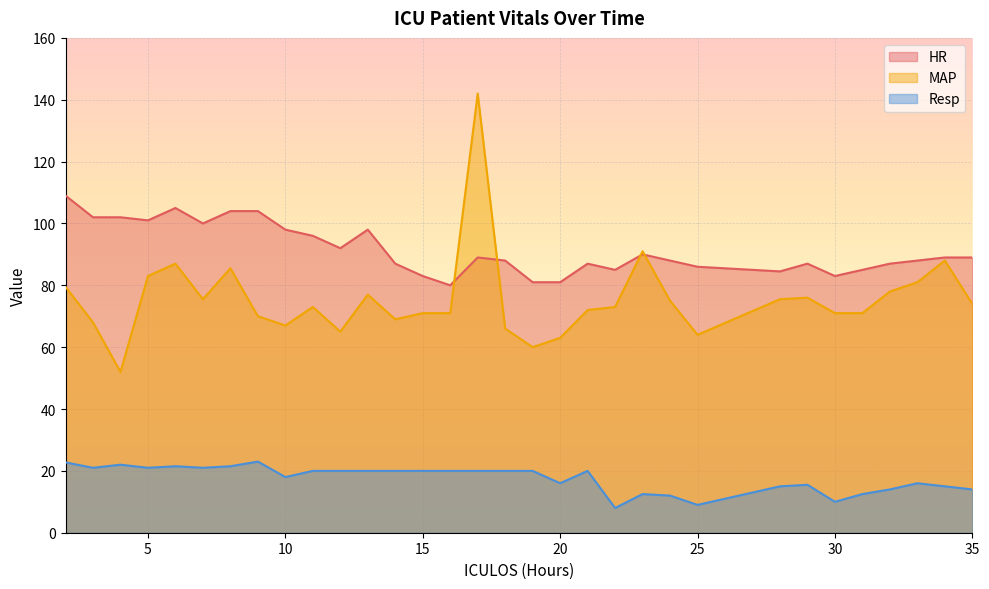

Between 29 and 31, which series saw the biggest shift?

MAP